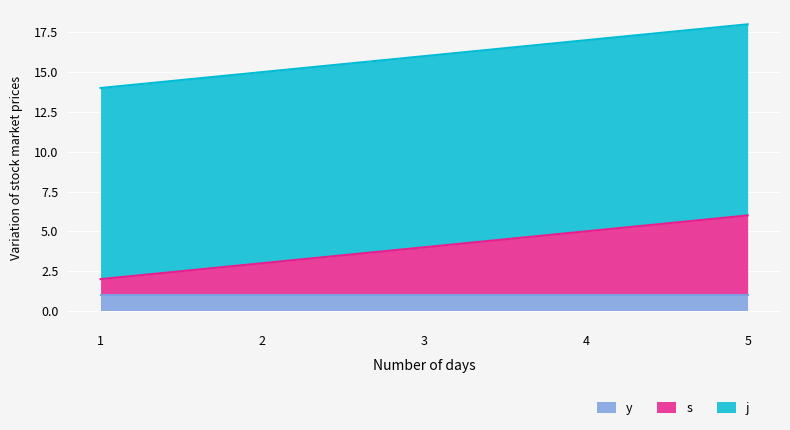

How many lines are shown in the chart?

3